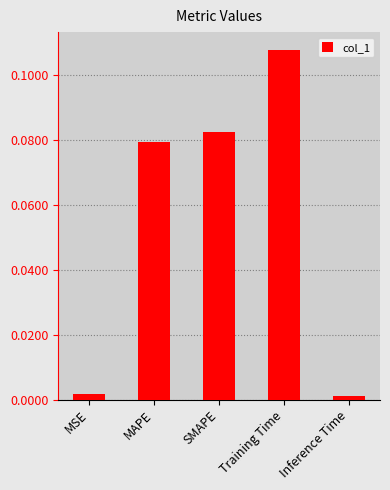

Which category has the highest value across all series?

Training Time